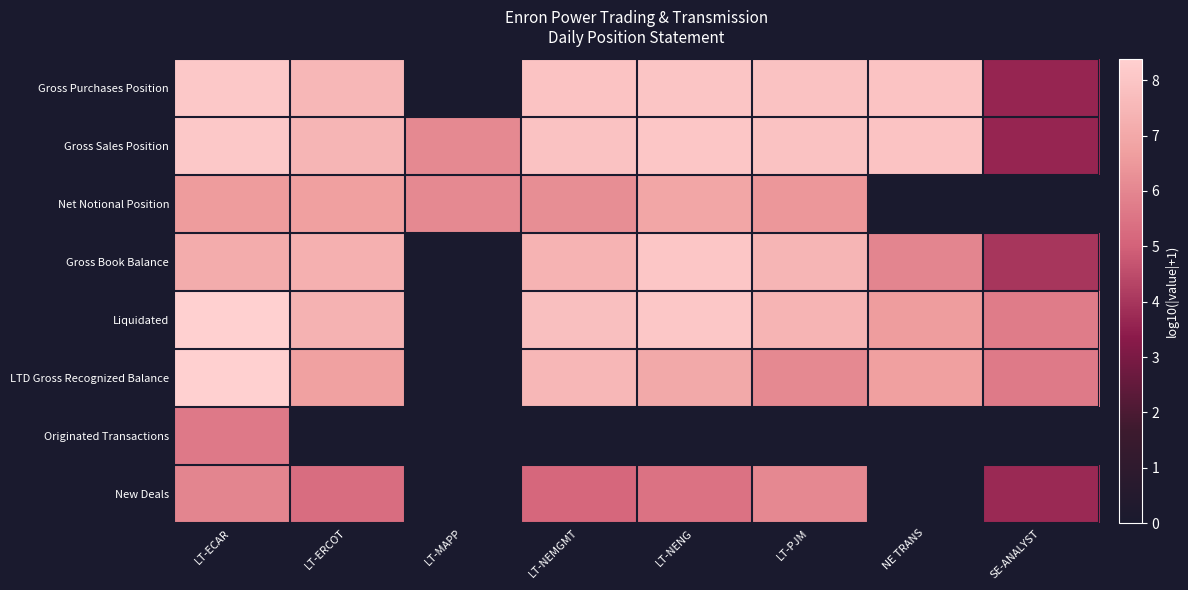

How many positive values does the Net Notional Position series have?

6